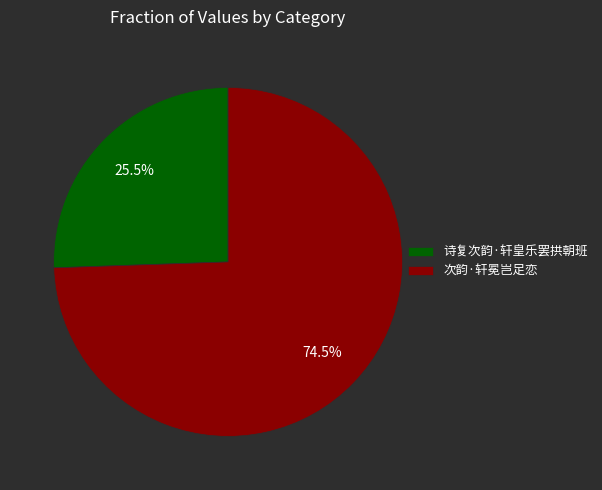

Is there a majority slice in this chart?

Yes